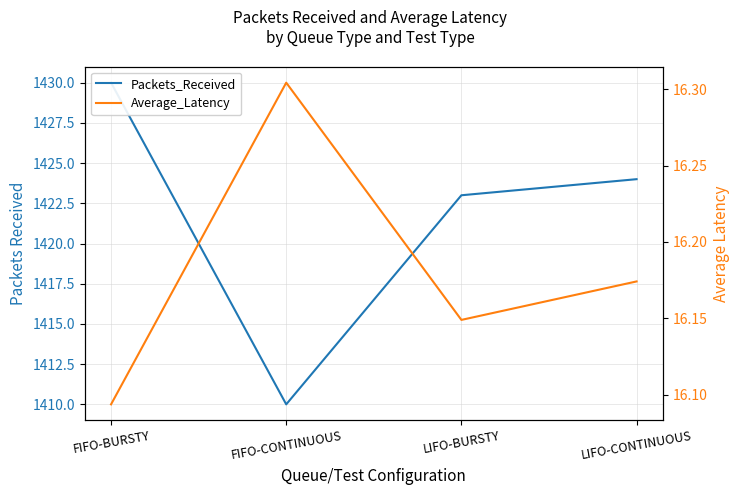

In Average_Latency, how many points are higher than both neighbors (excluding endpoints)?

1